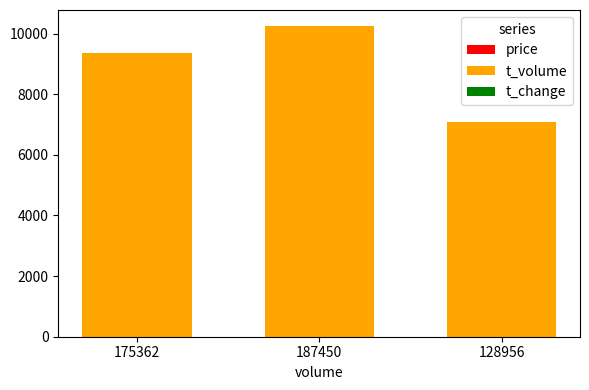

Does the chart contain stacked bars?

Yes